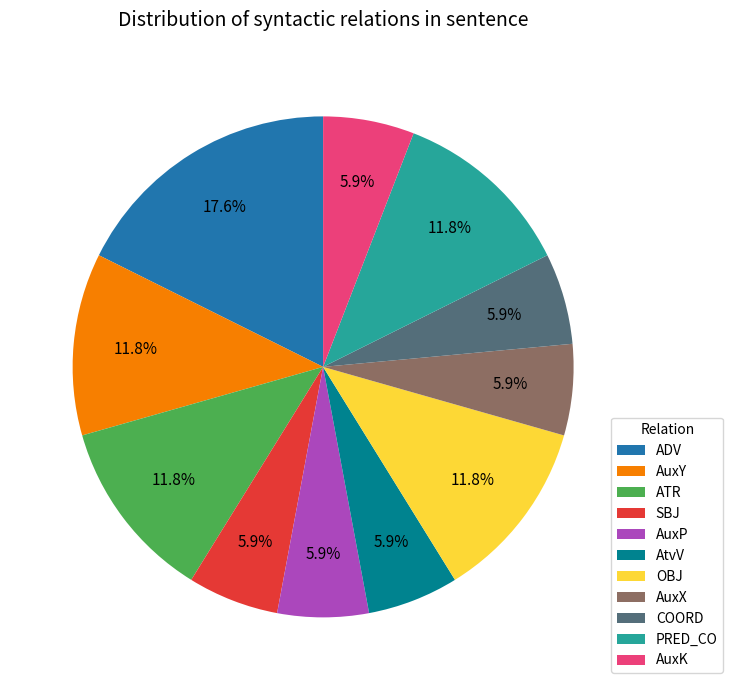

Is it true that OBJ is 4% of the pie?

False